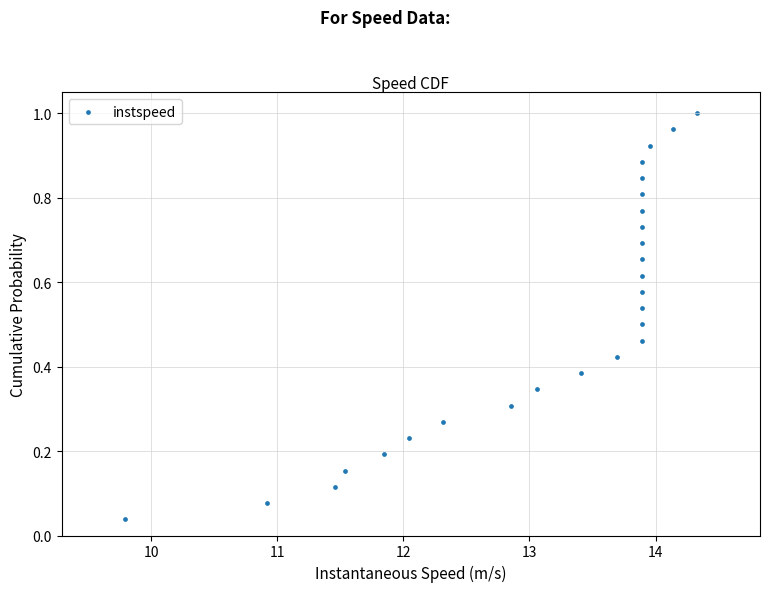

What is the range of X values (max minus min)?

4.5